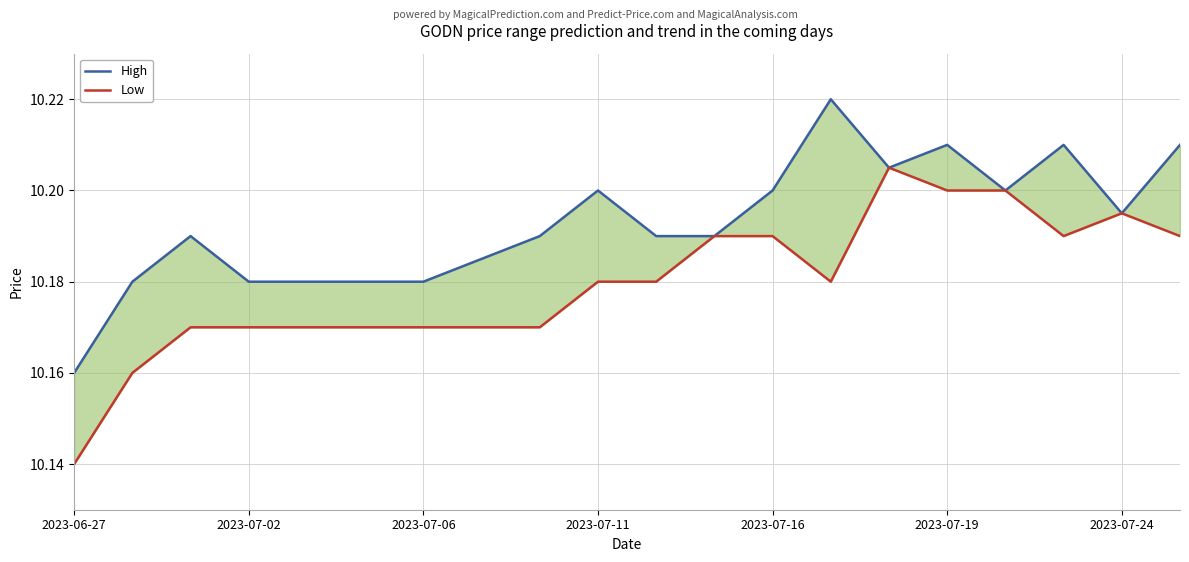

What are all the series names shown in the legend?

High, Low